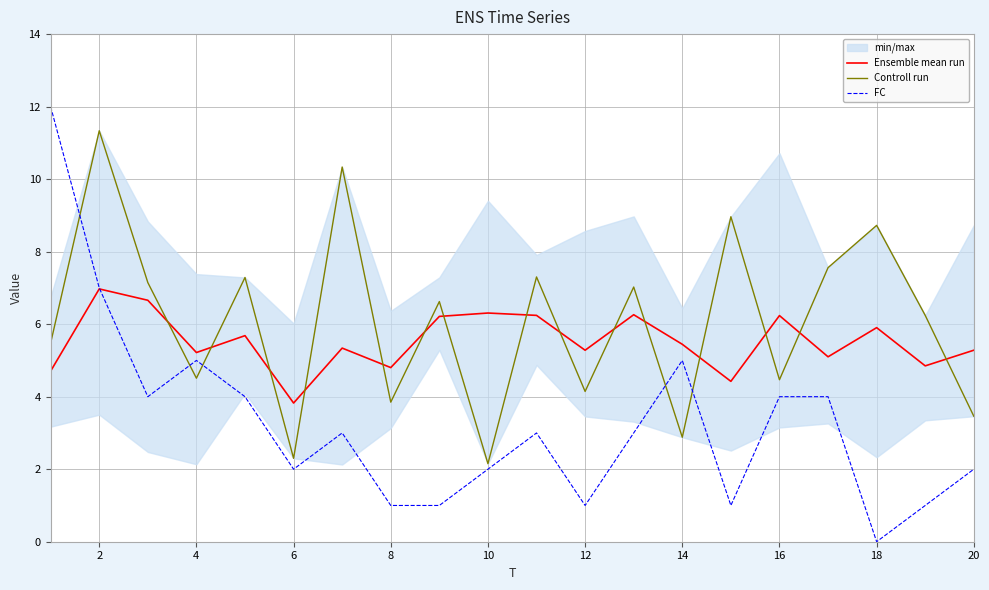

What is the difference between the maximum and second lowest values in the Ensemble mean run series?

2.5